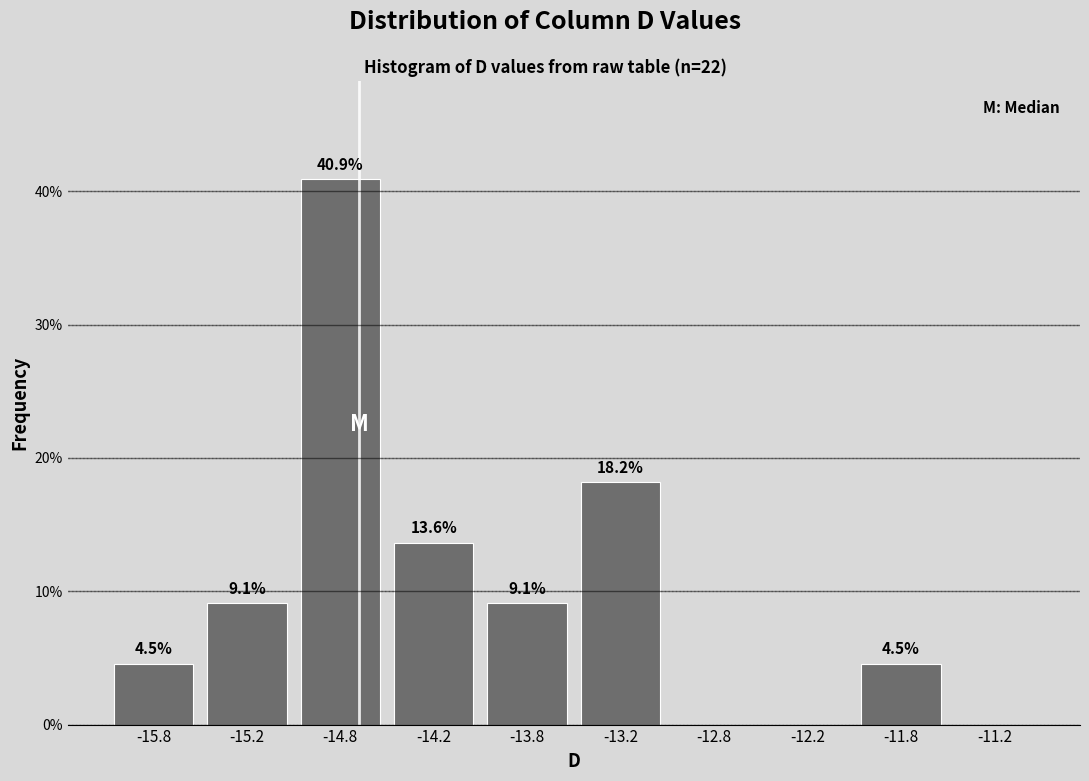

Over which range of the x-axis is the bar tallest?

-15.0 to -14.5